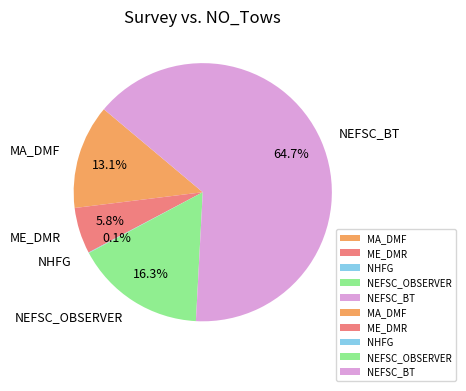

What is the ratio of the value at NEFSC_OBSERVER to the value at NEFSC_BT?

0.3